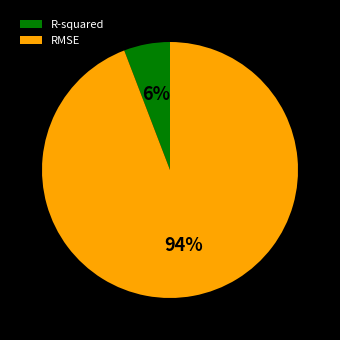

What is the majority slice?

RMSE